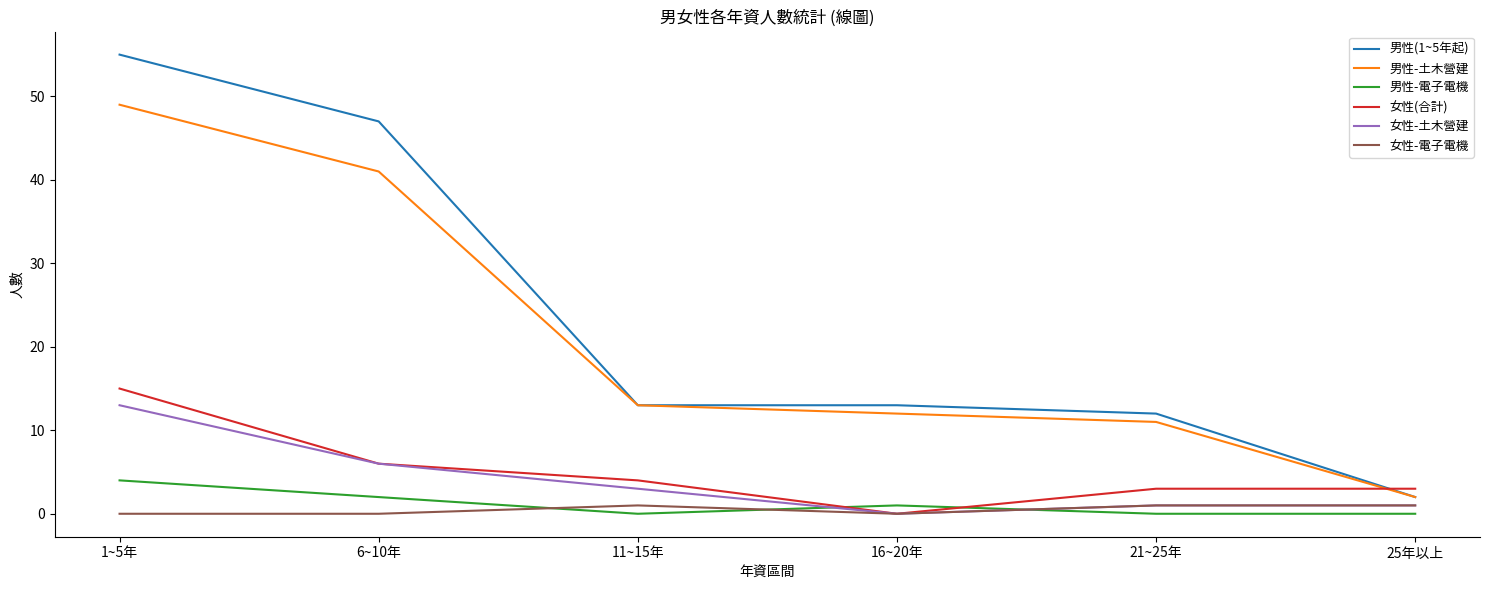

Which series has the widest spread of values?

男性(1~5年起)